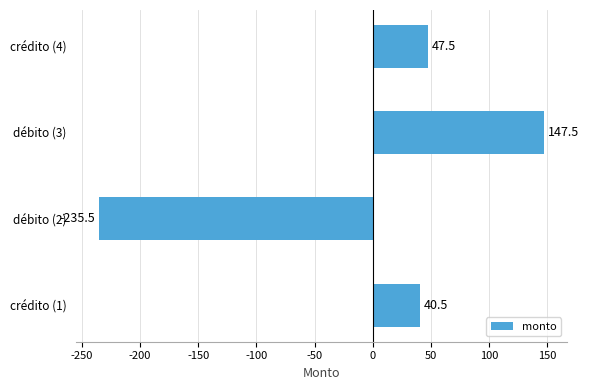

What is the change in value from débito (2) to débito (3)?

+383.0